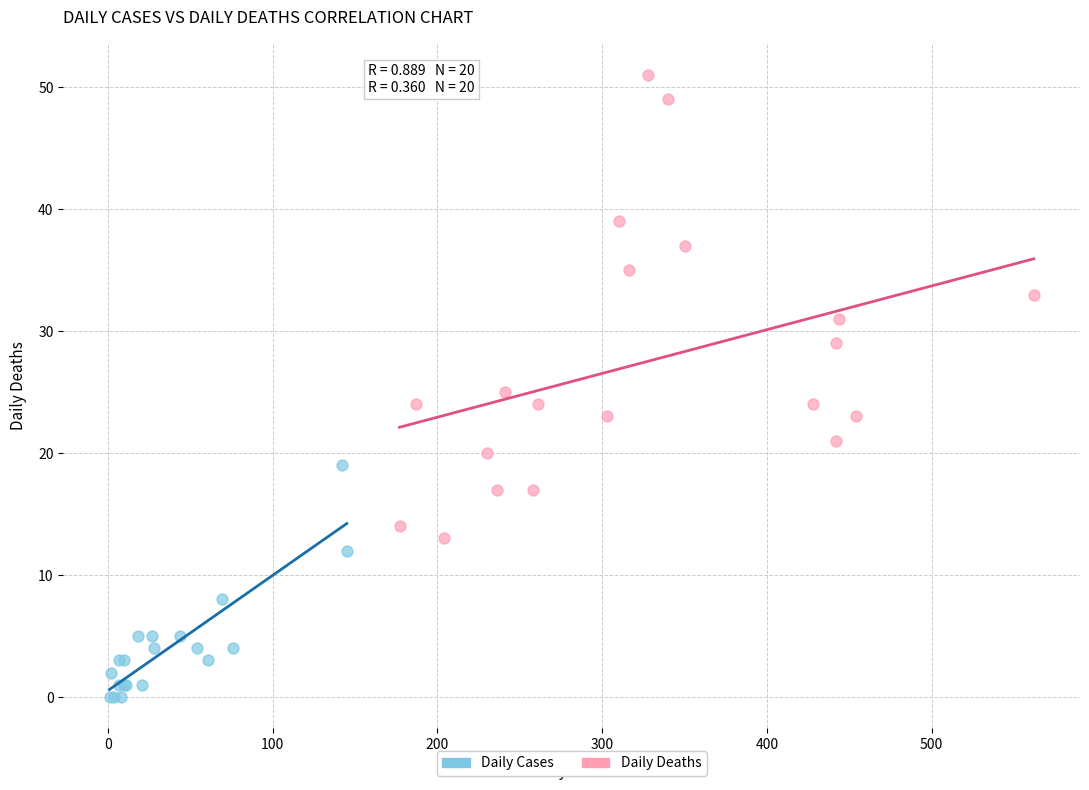

Which series reaches the maximum Y coordinate?

Daily Deaths